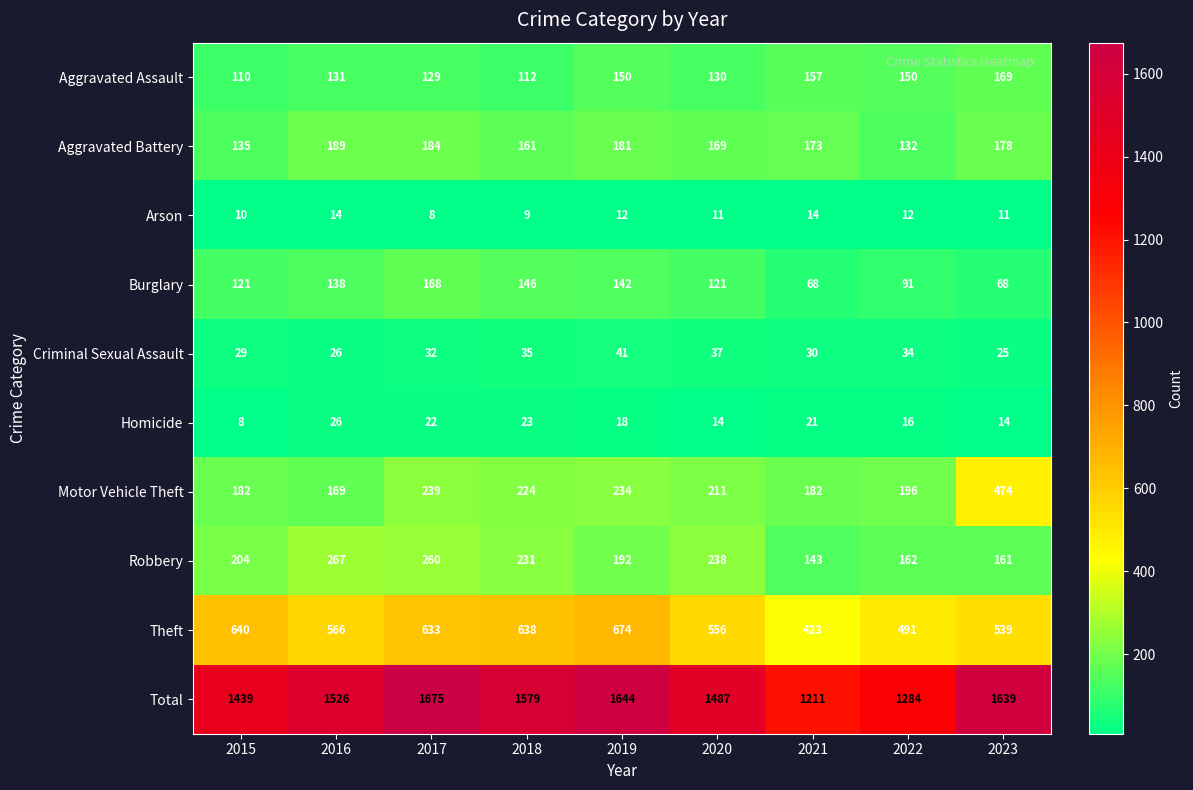

Which series has the largest range (max minus min)?

Total